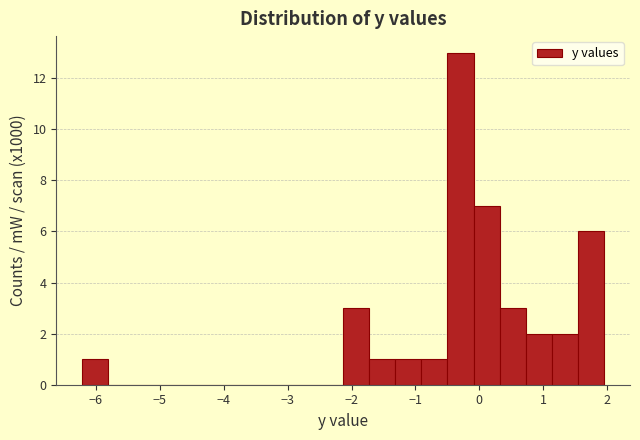

Reading left to right, list every bar in this chart as the range it spans on the x-axis followed by its height. Neither the bar edges nor the heights are printed on the chart, so give them approximately, as read against the axes.

-6.2 to -5.8: 1
-5.8 to -5.4: 0
-5.4 to -5.0: 0
-5.0 to -4.6: 0
-4.6 to -4.2: 0
-4.2 to -3.8: 0
-3.8 to -3.4: 0
-3.4 to -2.9: 0
-2.9 to -2.5: 0
-2.5 to -2.1: 0
-2.1 to -1.7: 3
-1.7 to -1.3: 1
-1.3 to -0.9: 1
-0.9 to -0.5: 1
-0.5 to -0.1: 13
-0.1 to 0.3: 7
0.3 to 0.7: 3
0.7 to 1.1: 2
1.1 to 1.5: 2
1.5 to 1.9: 6